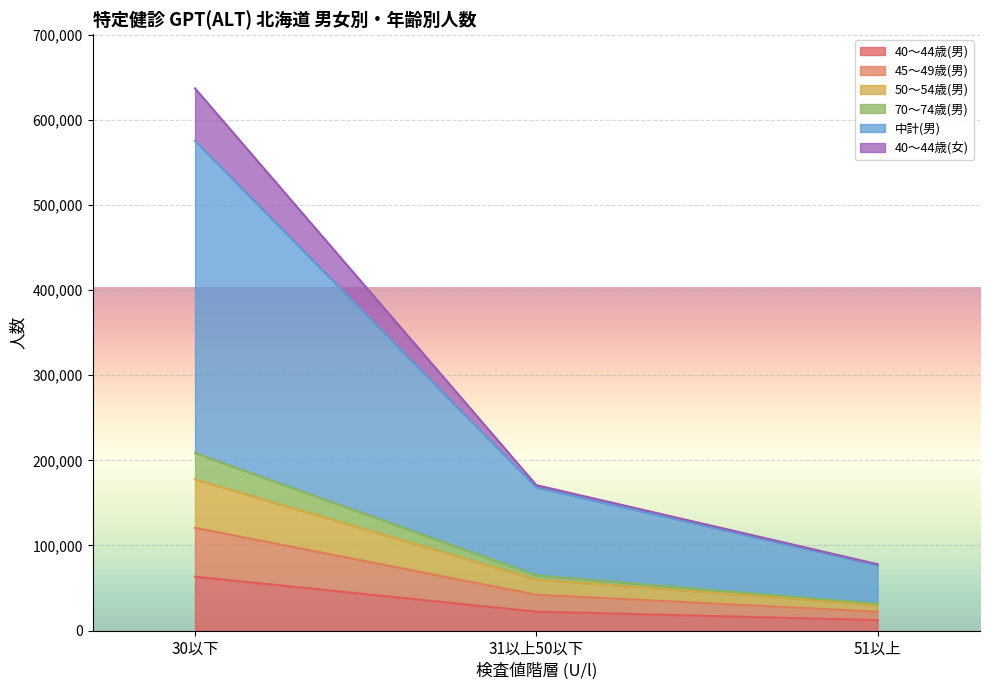

Does the chart display data point markers on the line(s)?

No